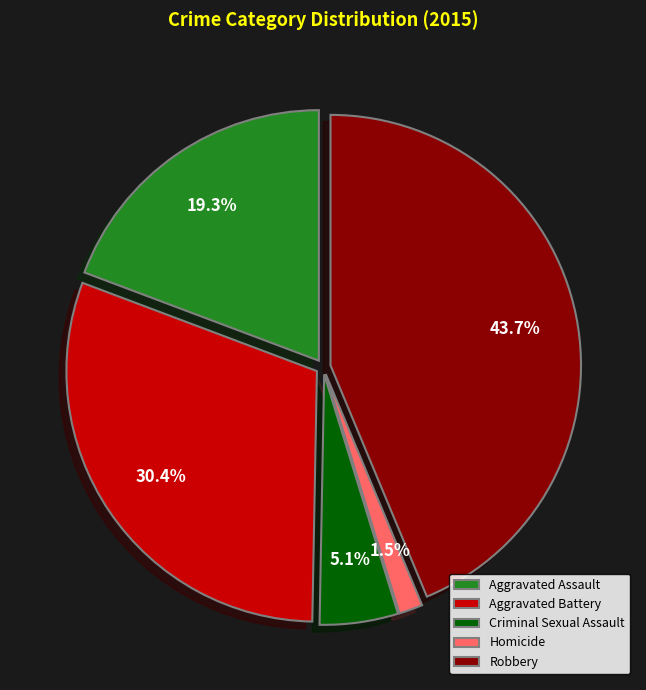

To the nearest percent, what is the average slice percentage?

20%